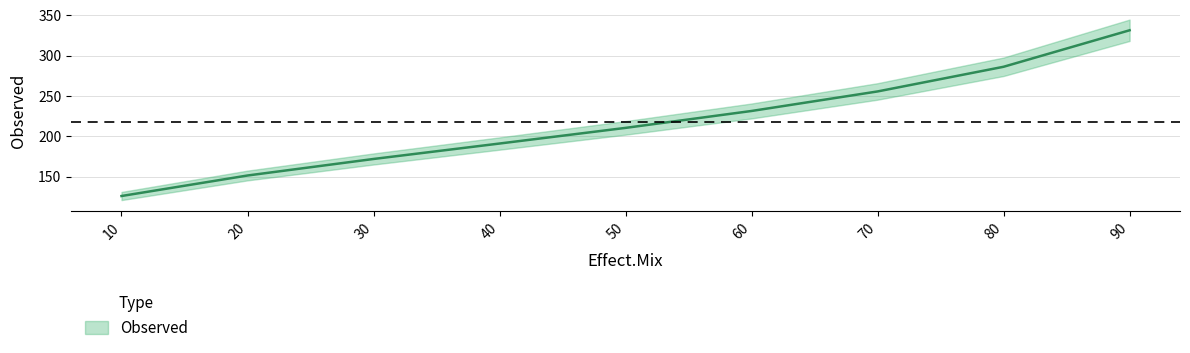

What is the value of the 6th point from the left?

231.4